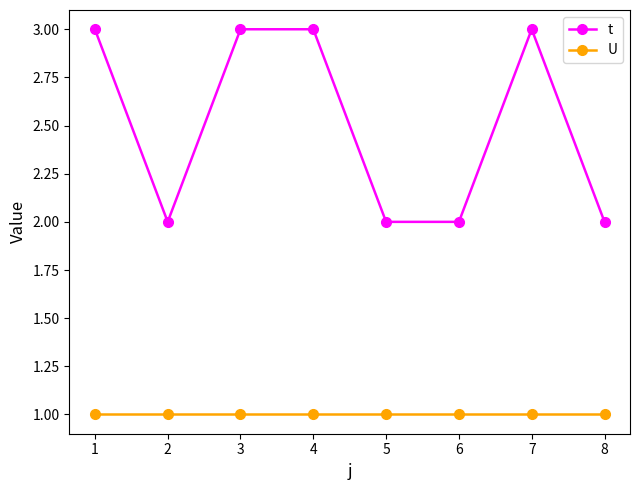

Reading left to right, list all the values displayed in this chart.

t: 1=3	2=2	3=3	4=3	5=2	6=2	7=3	8=2
U: 1=1	2=1	3=1	4=1	5=1	6=1	7=1	8=1